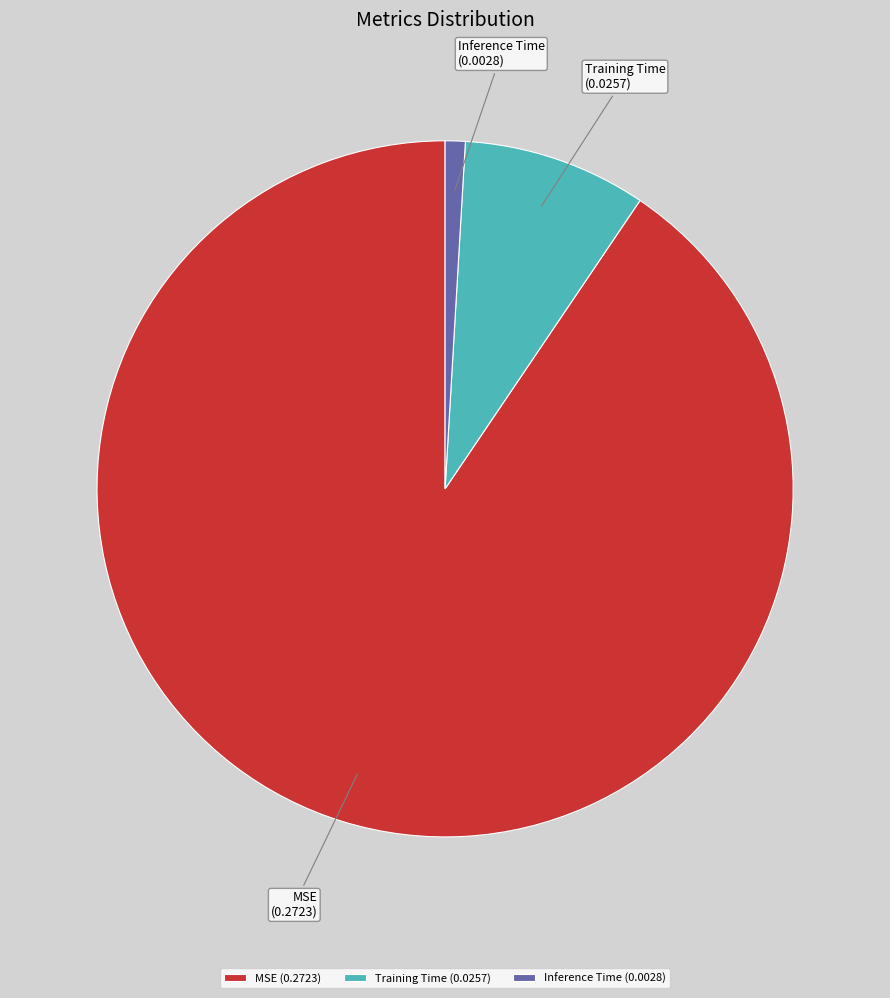

Do Training Time and MSE together represent more than half of the pie?

Yes